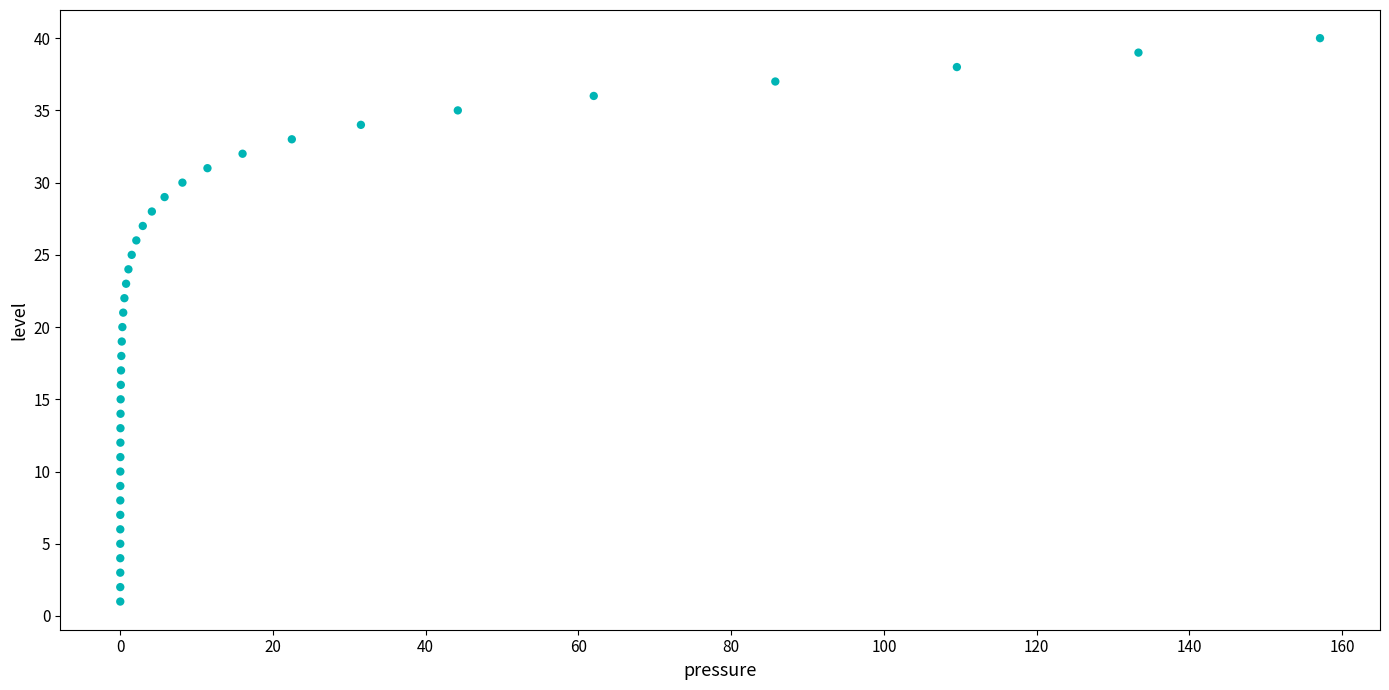

What is the range of Y values (max minus min)?

39